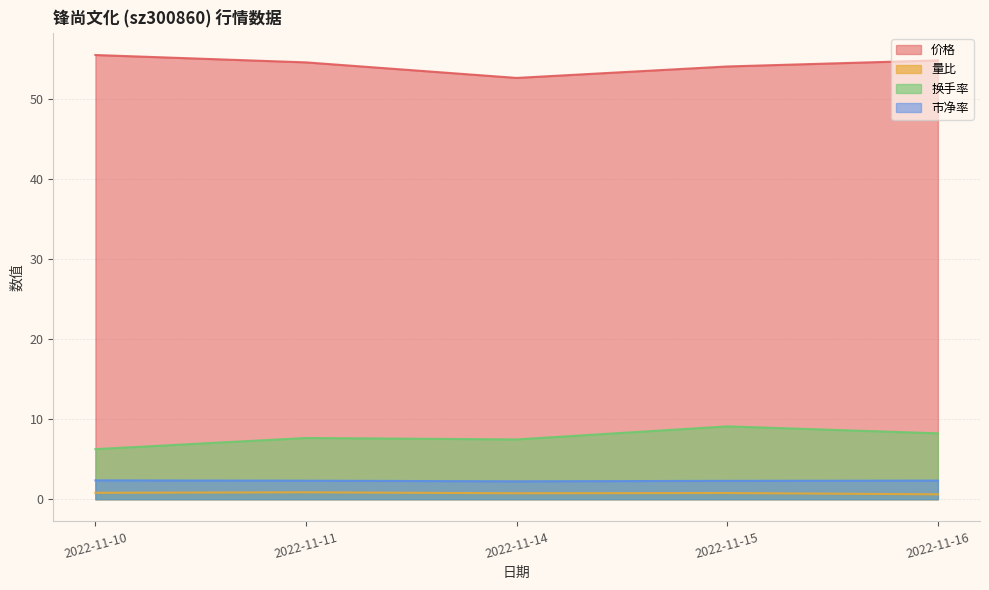

Reading left to right, list all the values displayed in this chart.

价格: 55.4	54.5	52.6	54.0	54.8
量比: 0.8	0.9	0.7	0.8	0.6
换手率: 6.2	7.6	7.5	9.1	8.2
市净率: 2.4	2.3	2.2	2.3	2.3